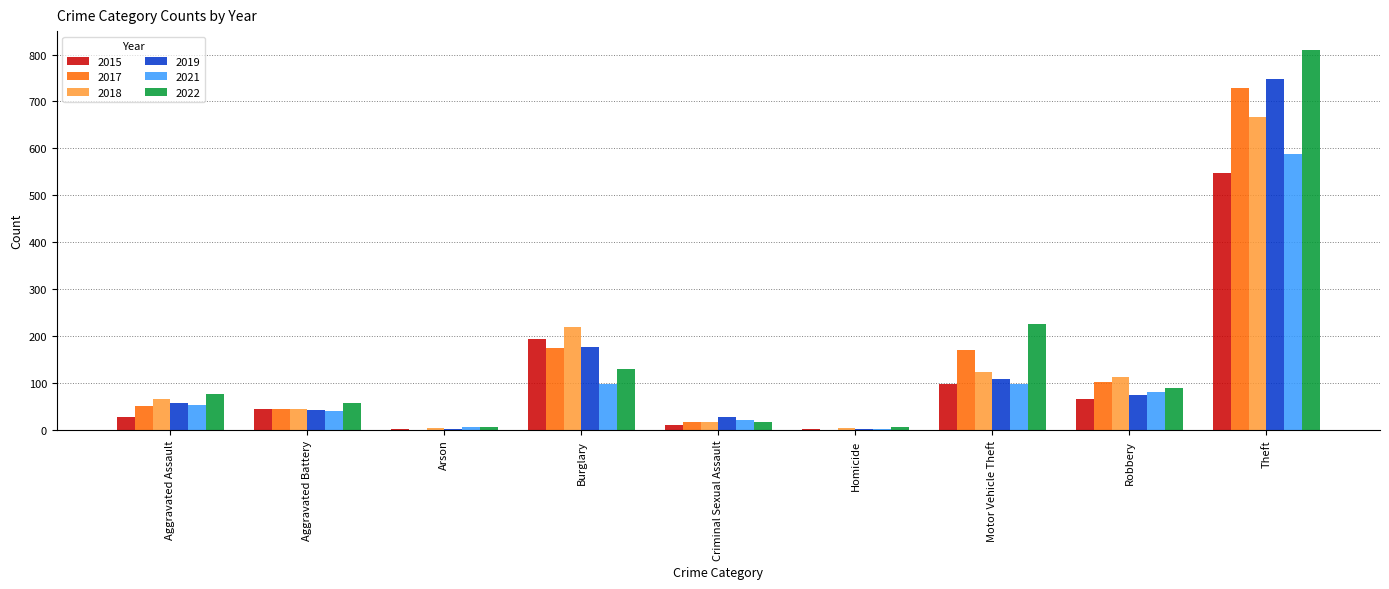

What is the total value across all series at Robbery?

528